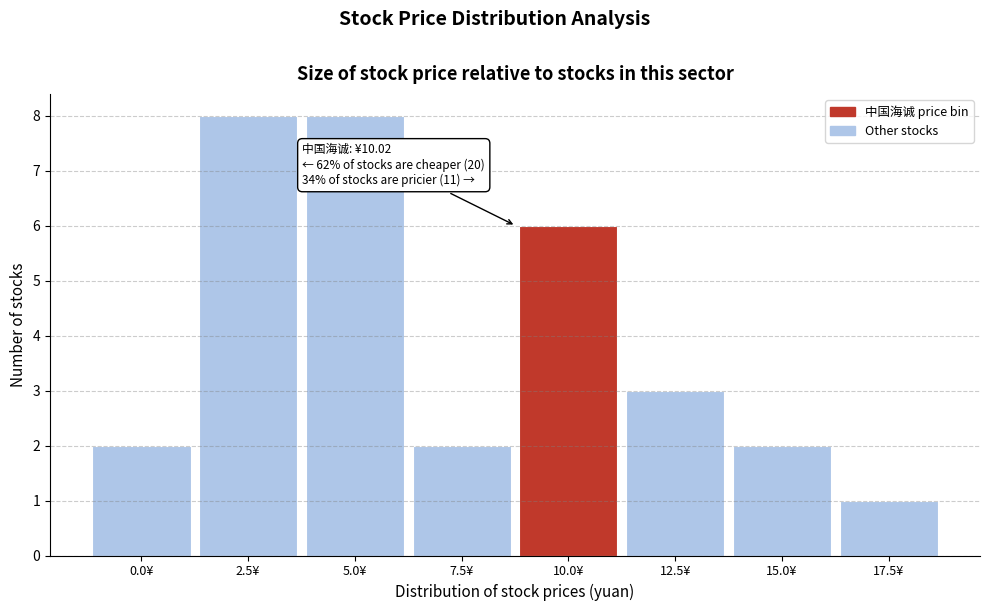

Reading right to left, what are all the values shown in this chart?

17.5¥=1	15.0¥=2	12.5¥=3	10.0¥=6	7.5¥=2	5.0¥=8	2.5¥=8	0.0¥=2